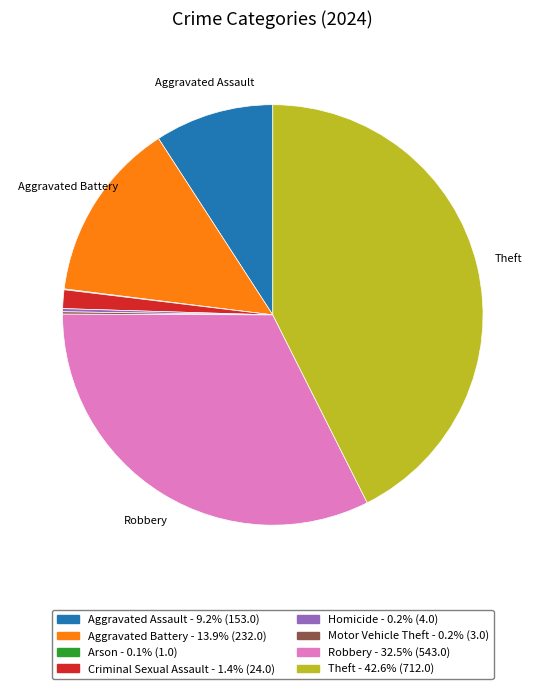

Is there any slice that represents more than half of the pie?

No